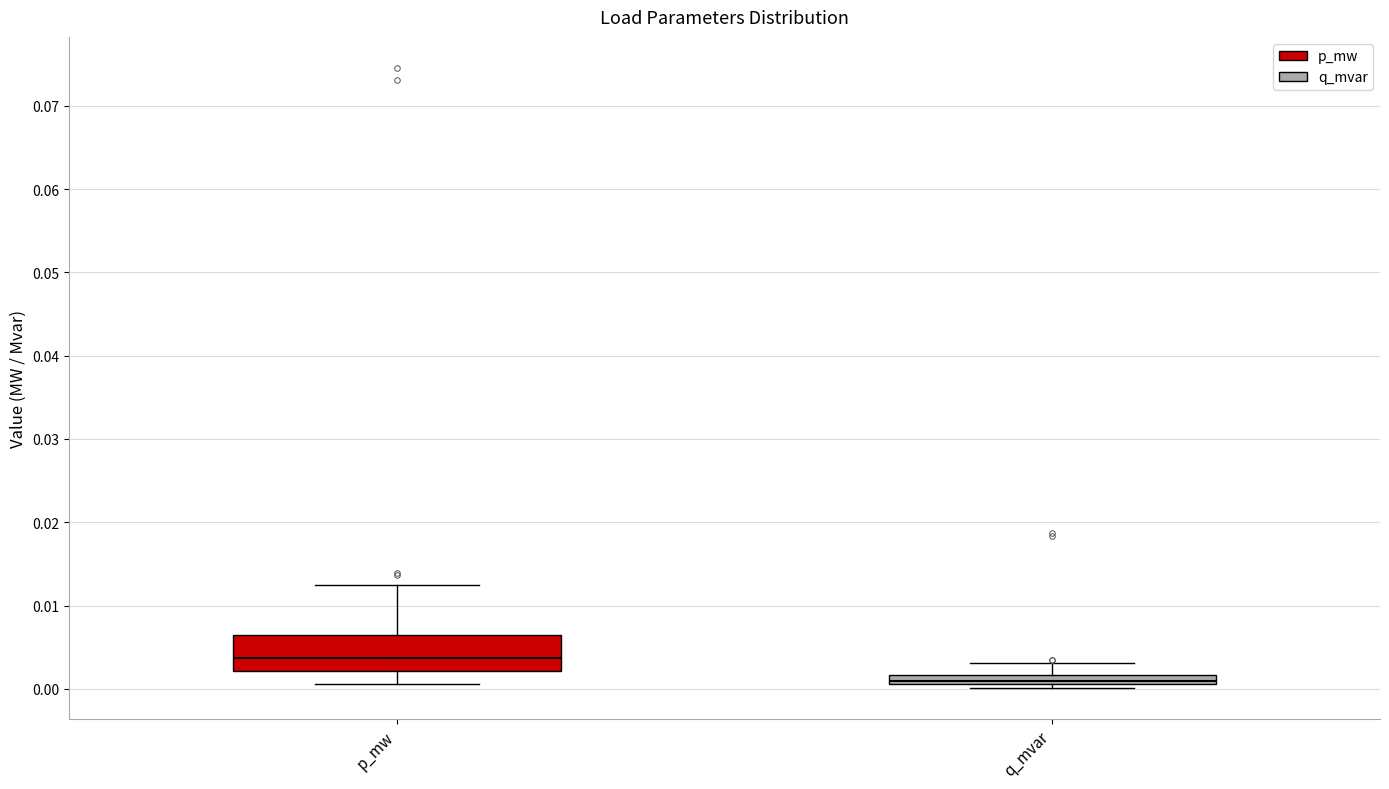

Where does the median line of the box for p_mw sit on the y-axis? The values are not printed on the chart, so give them approximately, as read against the axis.

0.004